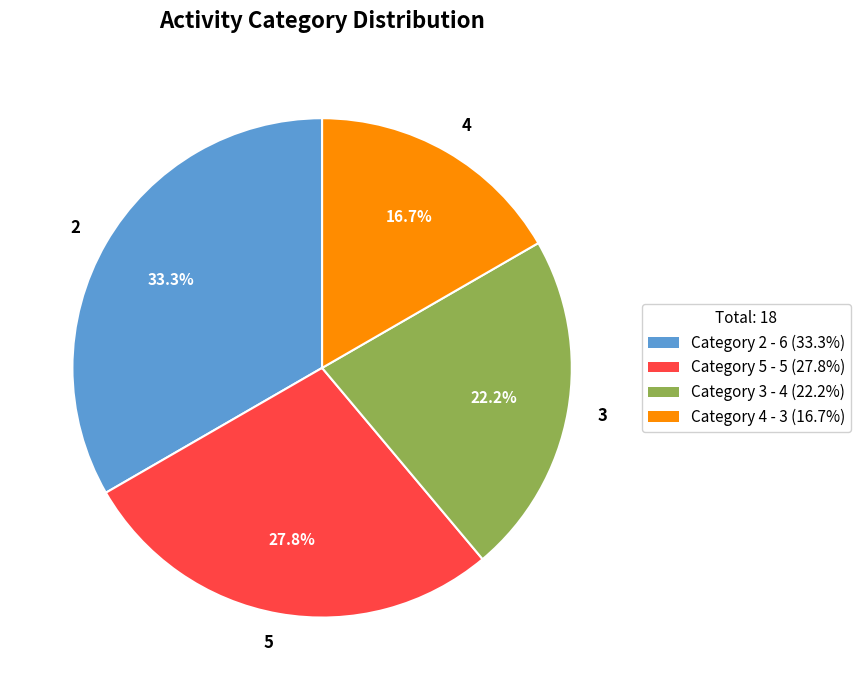

Which slice is the largest?

2